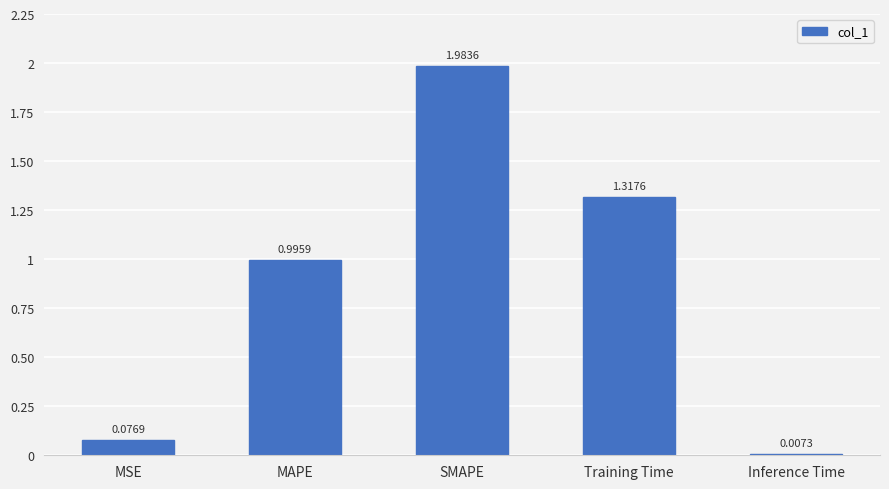

What is the sum of the values at MAPE and Inference Time?

1.0